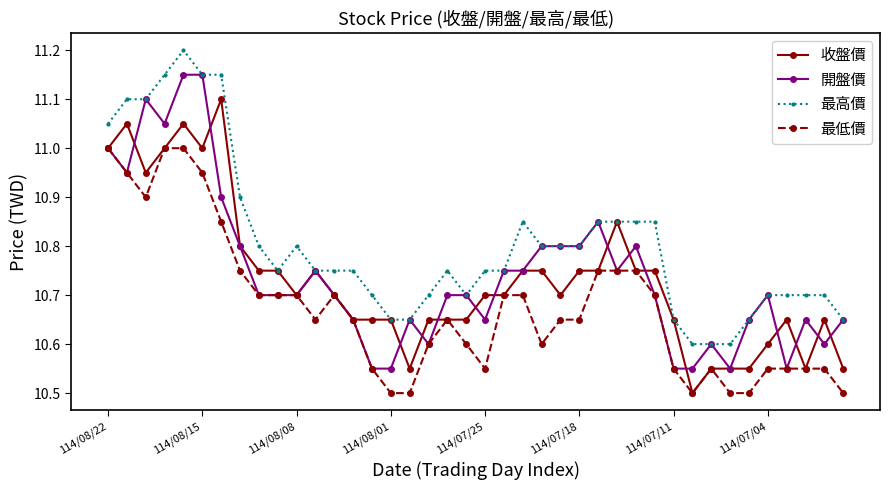

What is the maximum value for 最低價?

11.0